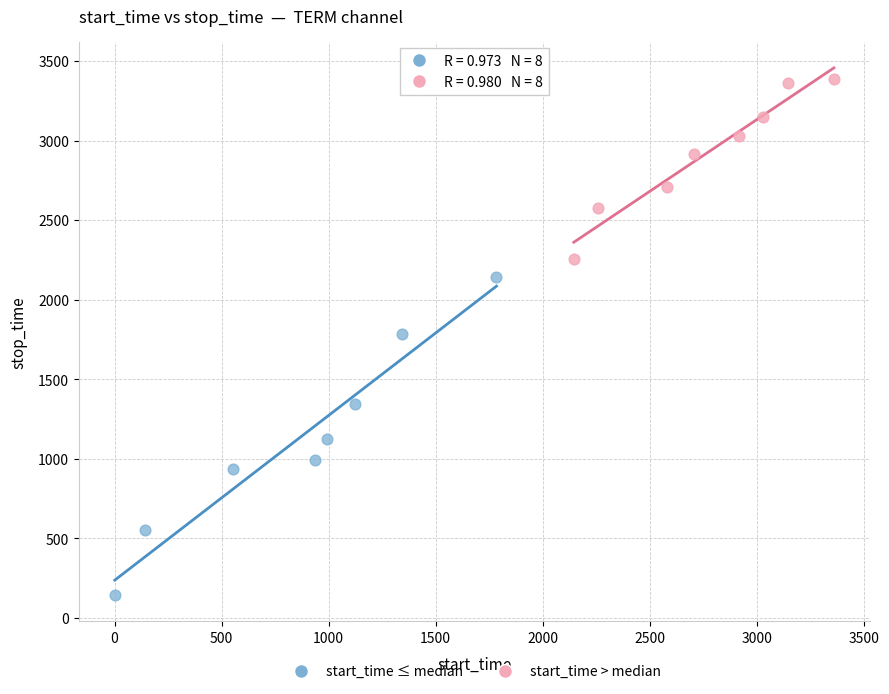

Which series has the largest Y range (max minus min)?

start_time ≤ median